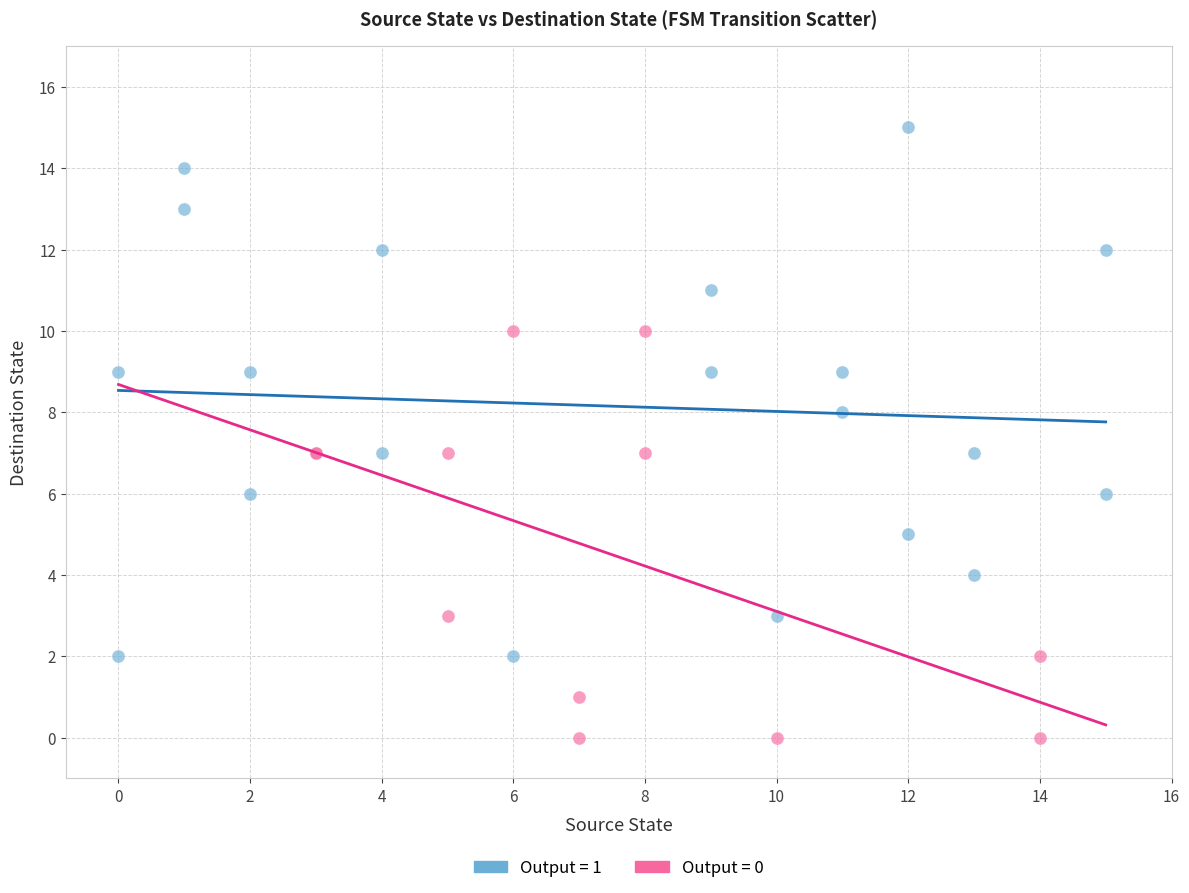

Which series contains the lowest Y value?

Output = 0